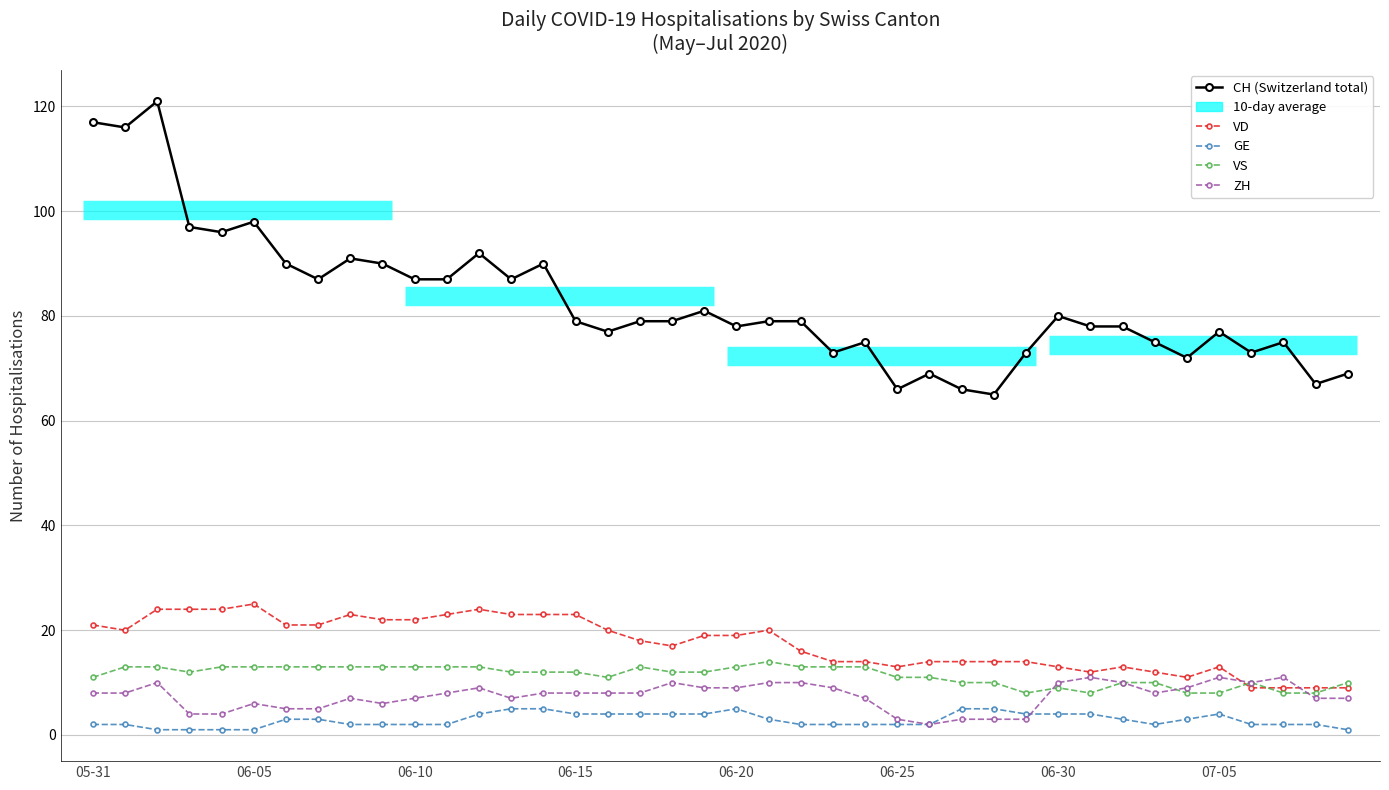

What is the label of the 21st point from the left?

06-20